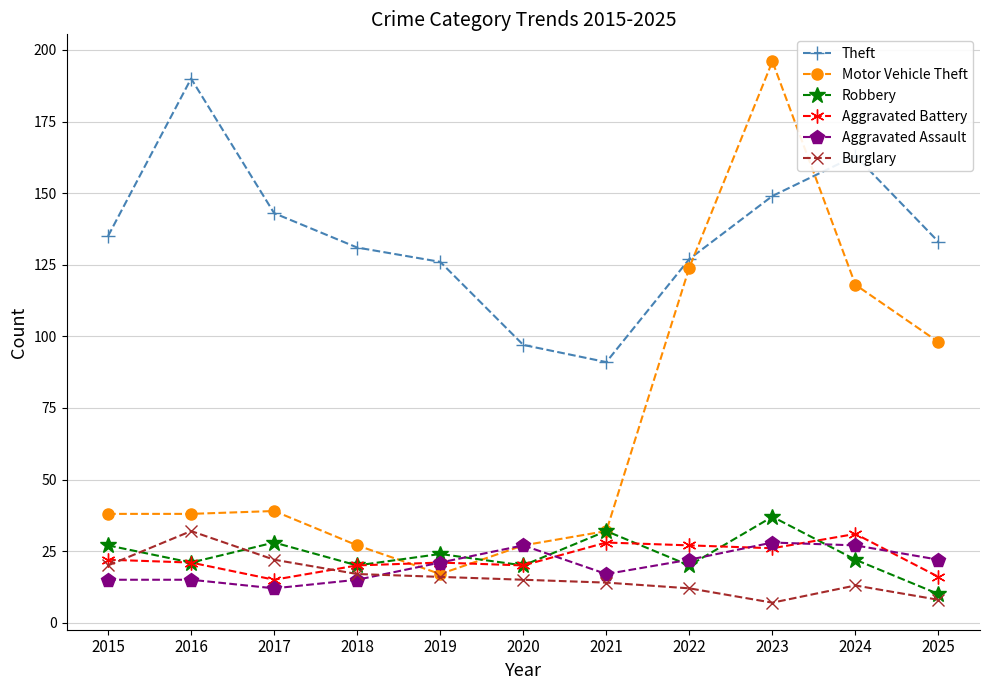

How many data points does each series have?

11